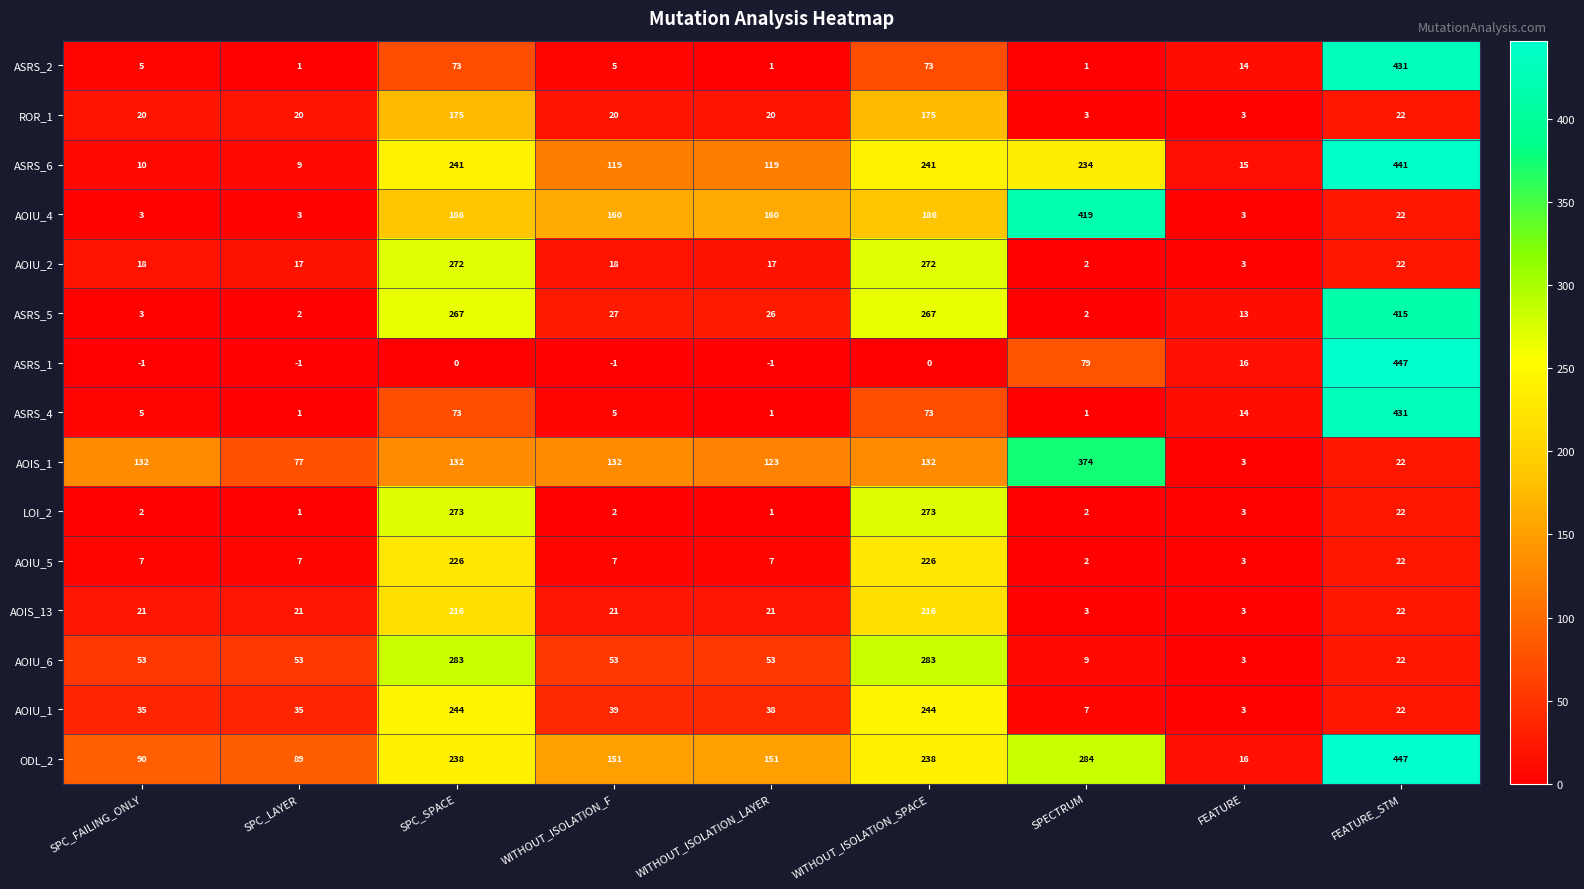

What is the difference between the ASRS_1 values at FEATURE and WITHOUT_ISOLATION_LAYER?

17